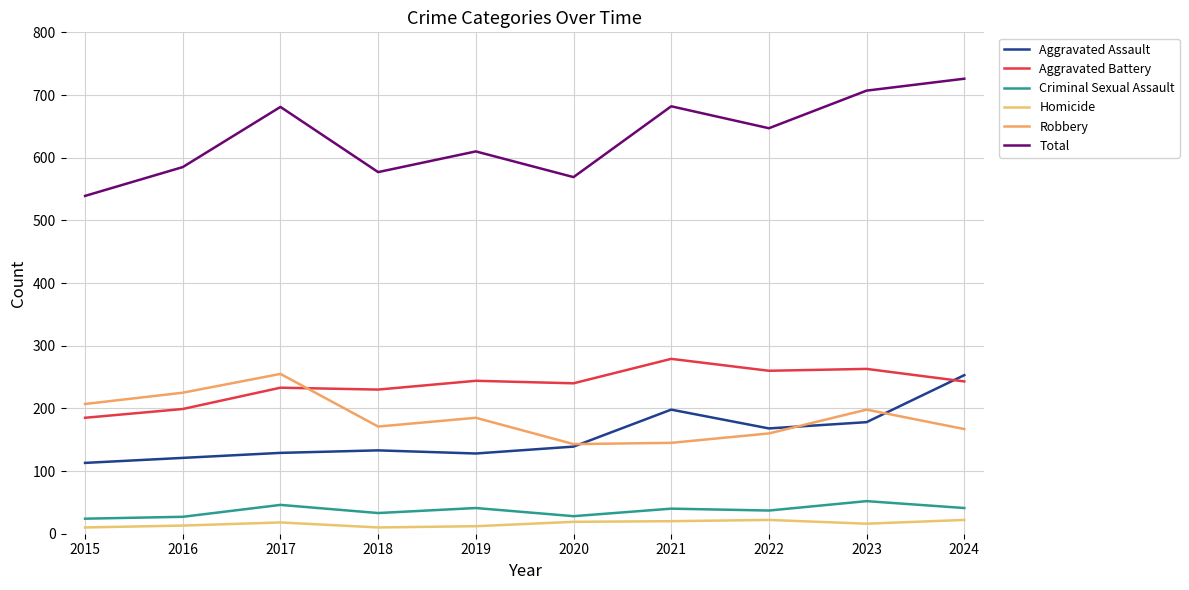

Which label corresponds to the largest value in the chart?

2024